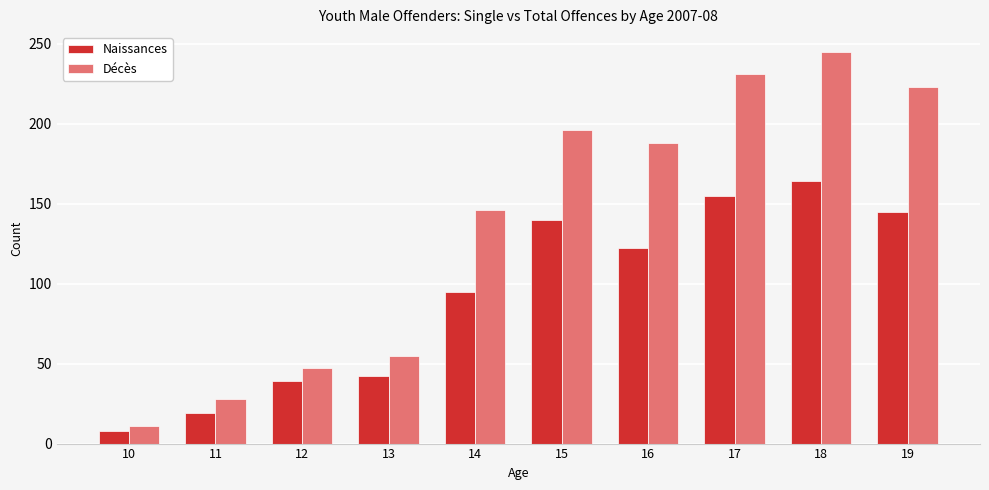

How many bars are there in total?

20